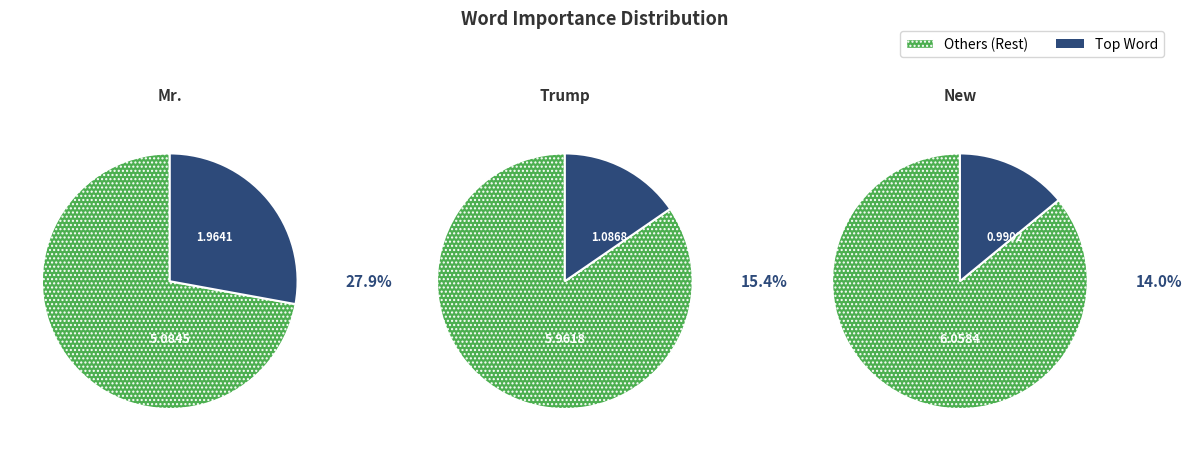

Does any single category account for the majority?

No